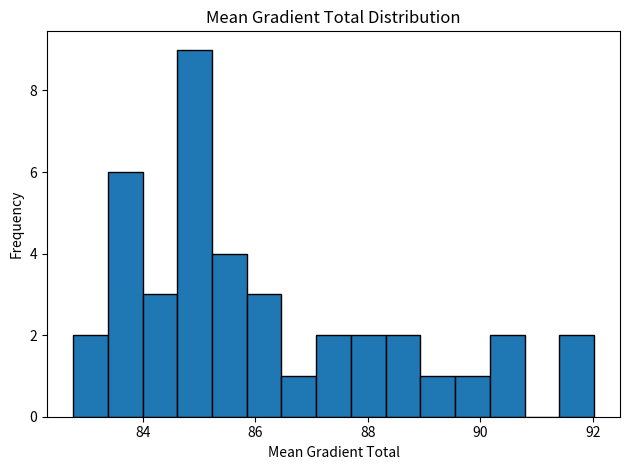

Around what value on the x-axis is the tallest bar? Give the approximate position of its centre, as read against the axis.

85.0